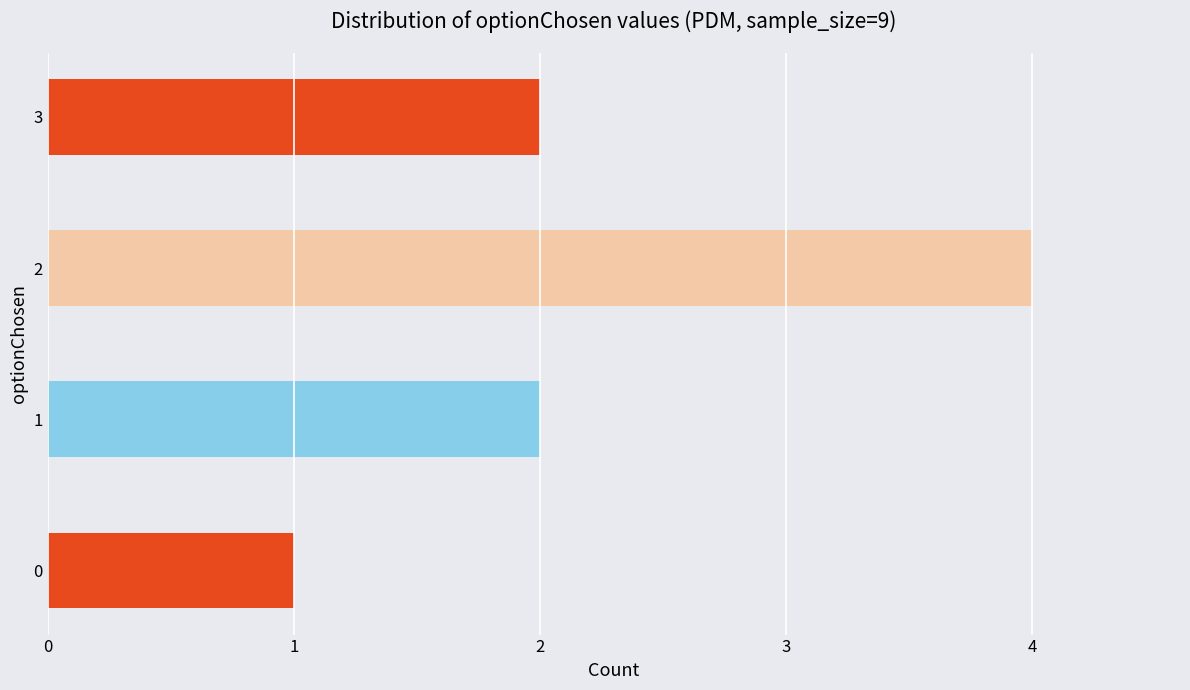

What is the sum of the values at 1 and 0?

3